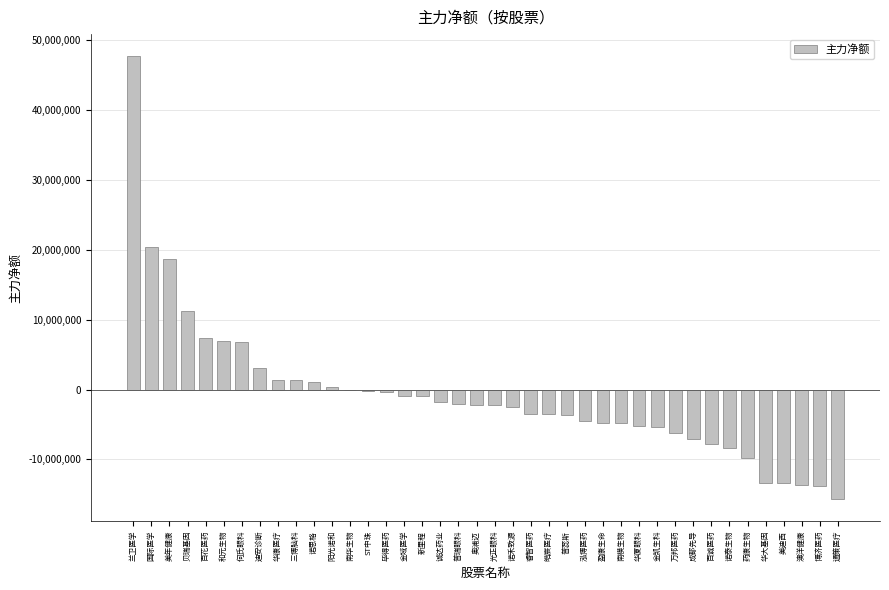

At which category does the chart reach its peak across all series?

兰卫医学